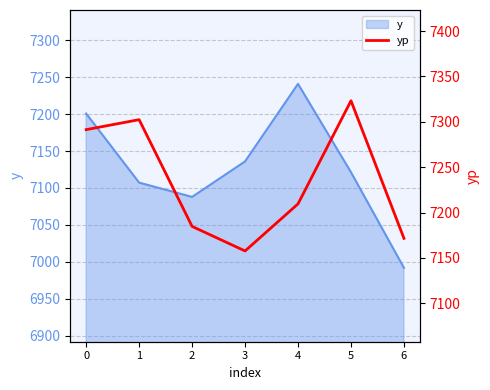

Which label corresponds to the largest value in the chart?

5